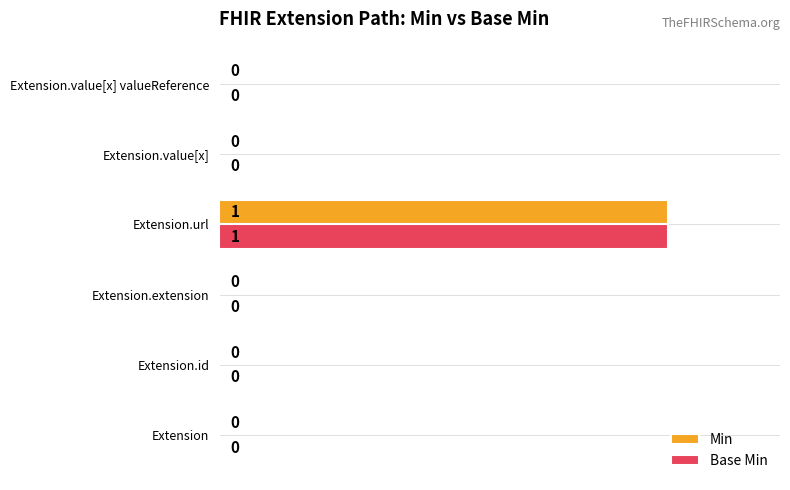

What is the sum of all Base Min values?

1